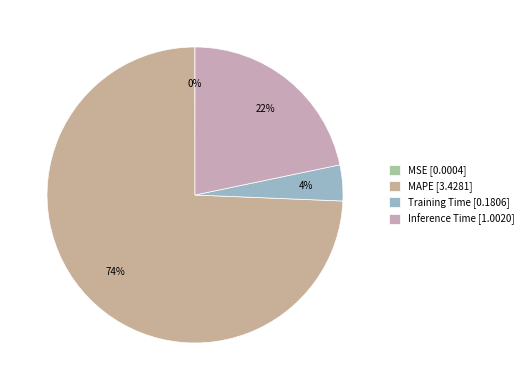

Is there any slice that represents more than half of the pie?

Yes